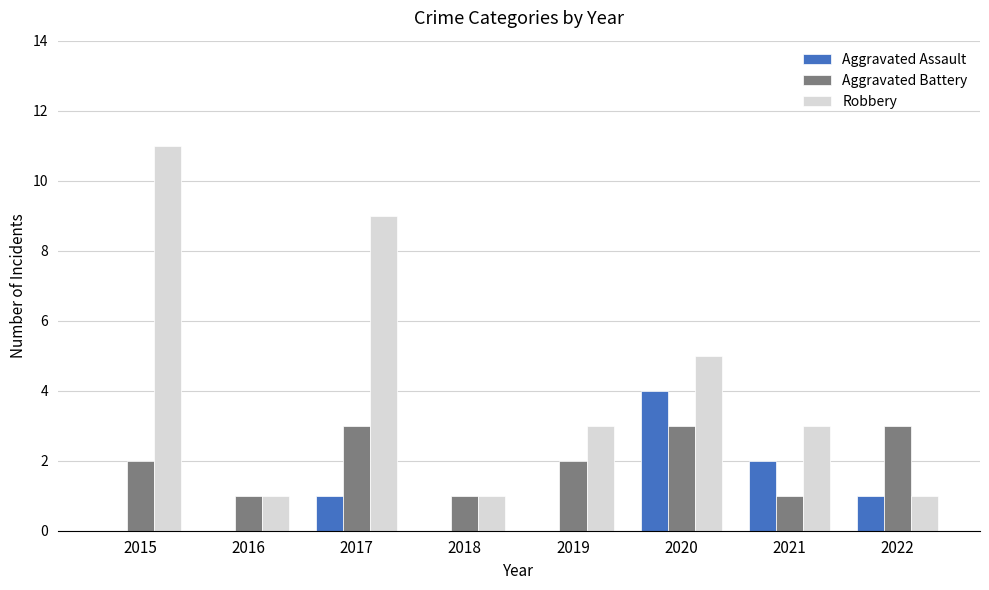

Which series has the widest spread of values?

Robbery